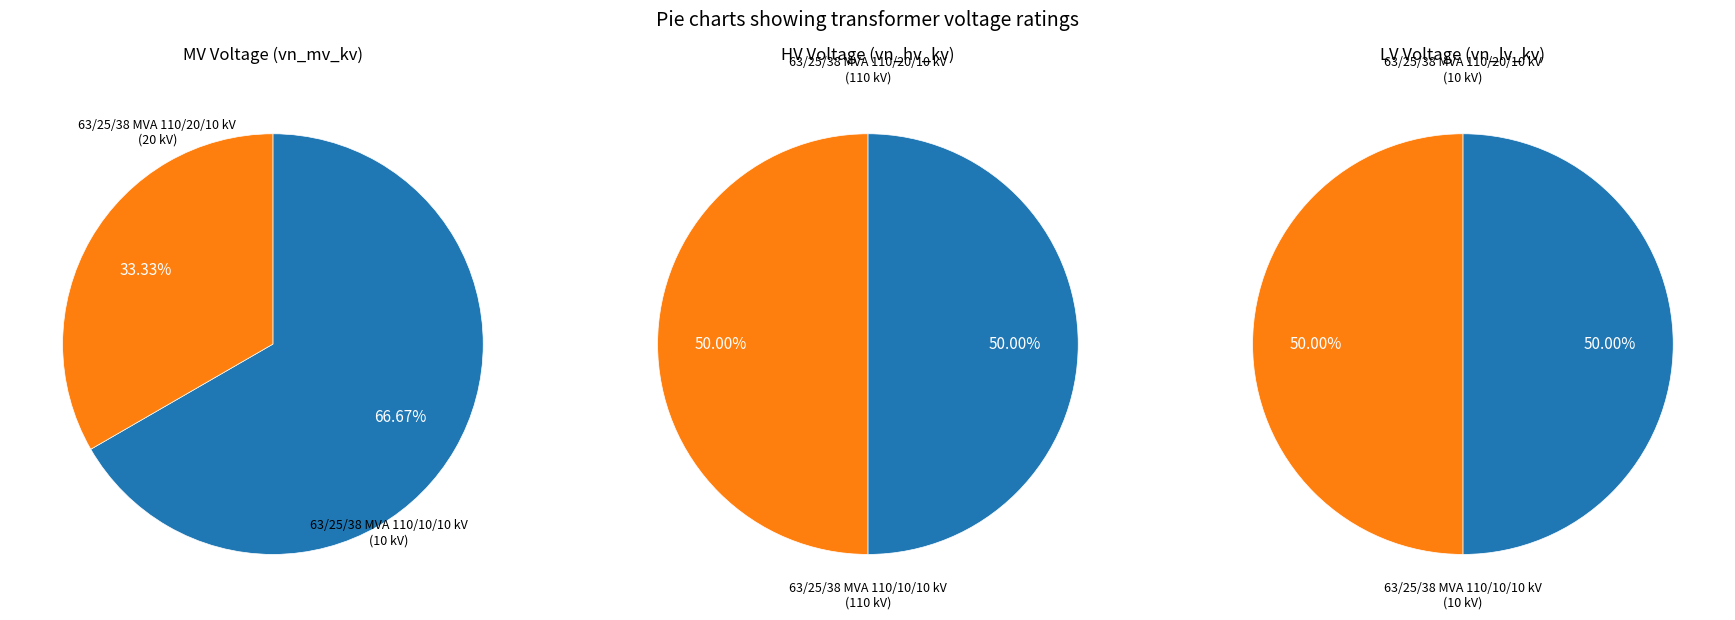

Count the number of slices in the pie.

2